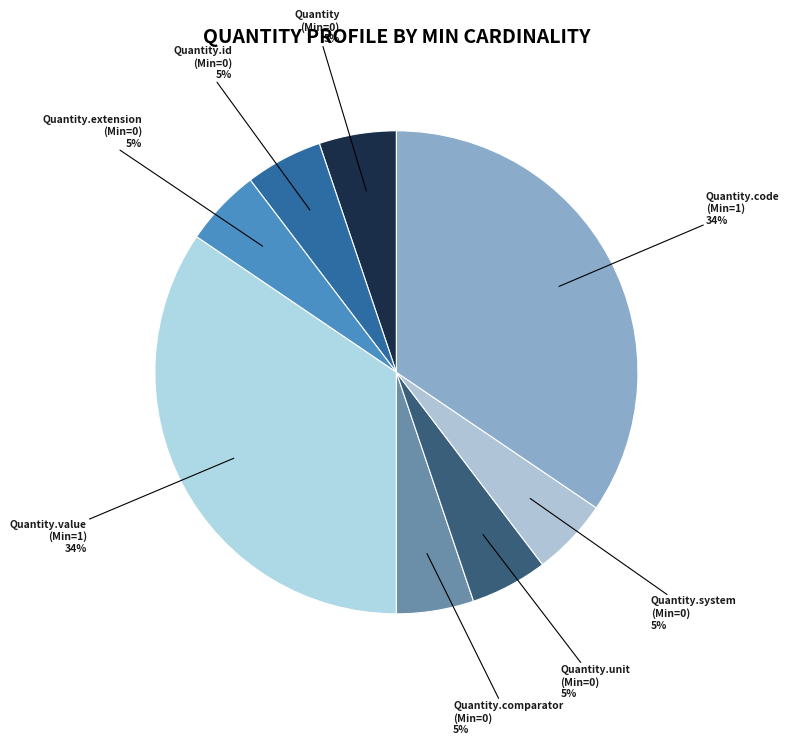

Is there any slice that represents more than half of the pie?

No